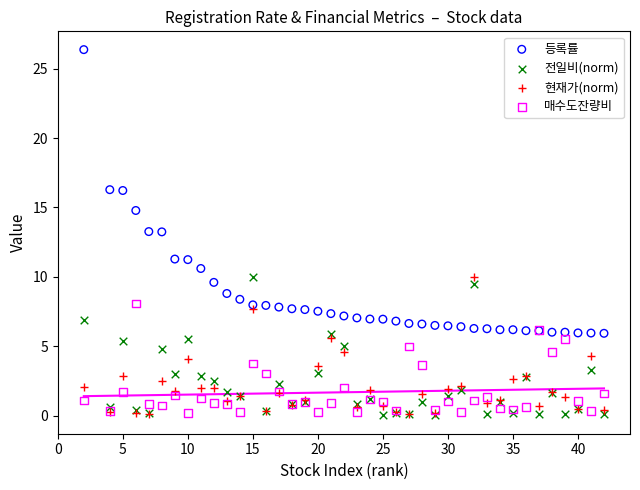

Which series has the largest Y range (max minus min)?

등록률